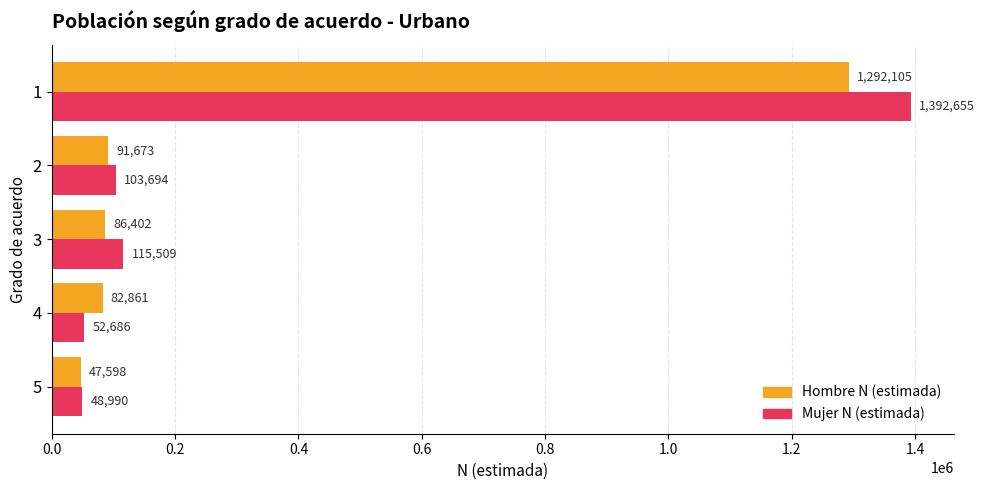

The value of Hombre N (estimada) at 2 is 91673. True or false?

True